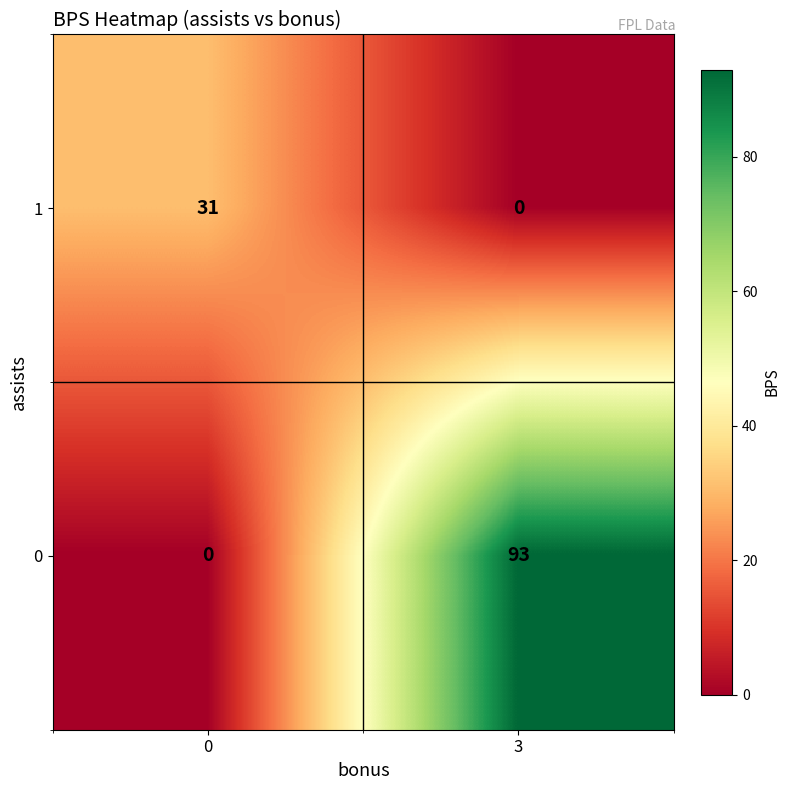

Count the number of categories in the chart.

2